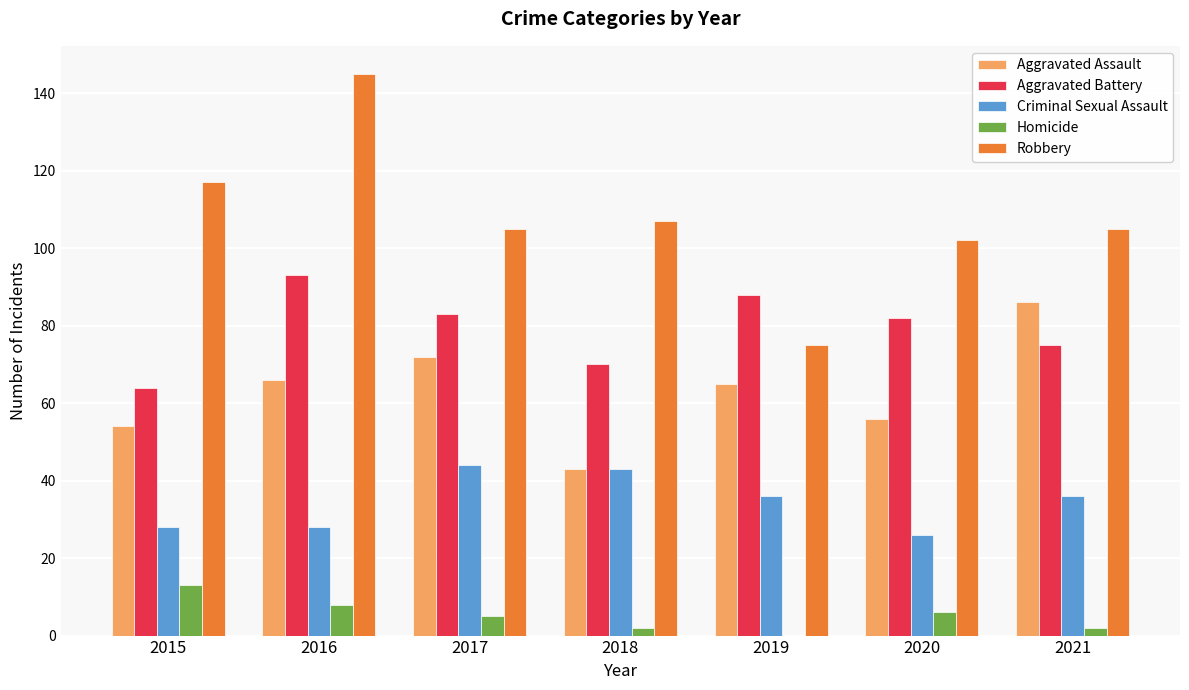

Reading left to right, list all the values displayed in this chart.

Aggravated Assault: 54	66	72	43	65	56	86
Aggravated Battery: 64	93	83	70	88	82	75
Criminal Sexual Assault: 28	28	44	43	36	26	36
Homicide: 13	8	5	2	0	6	2
Robbery: 117	145	105	107	75	102	105